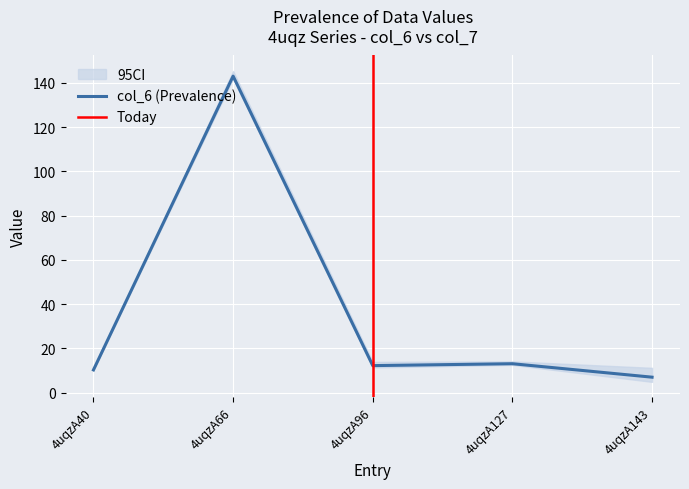

Reading right to left, transcribe all the data shown in this chart.

col_6: 4uqzA143=6.9	4uqzA127=13.0	4uqzA96=12.2	4uqzA66=143.1	4uqzA40=10.2
col_7: 4uqzA143=4.8	4uqzA127=12.5	4uqzA96=11.3	4uqzA66=141.9	4uqzA40=10.2
col_2: 4uqzA143=0.0	4uqzA127=0.0	4uqzA96=0.0	4uqzA66=0.0	4uqzA40=0.0
col_3: 4uqzA143=0.0	4uqzA127=0.0	4uqzA96=0.0	4uqzA66=0.0	4uqzA40=0.0
col_4: 4uqzA143=0.0	4uqzA127=0.0	4uqzA96=0.0	4uqzA66=0.0	4uqzA40=0.0
col_5: 4uqzA143=0.0	4uqzA127=0.0	4uqzA96=0.0	4uqzA66=0.0	4uqzA40=0.0